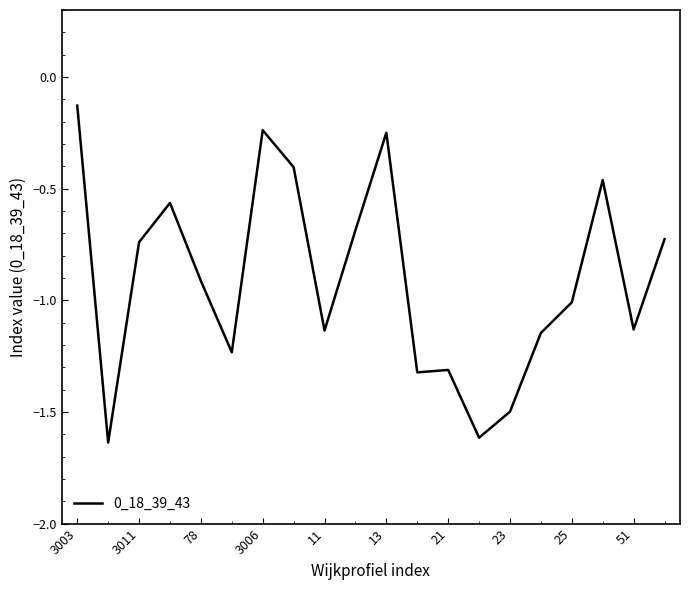

What is the difference between the maximum and minimum values?

1.5